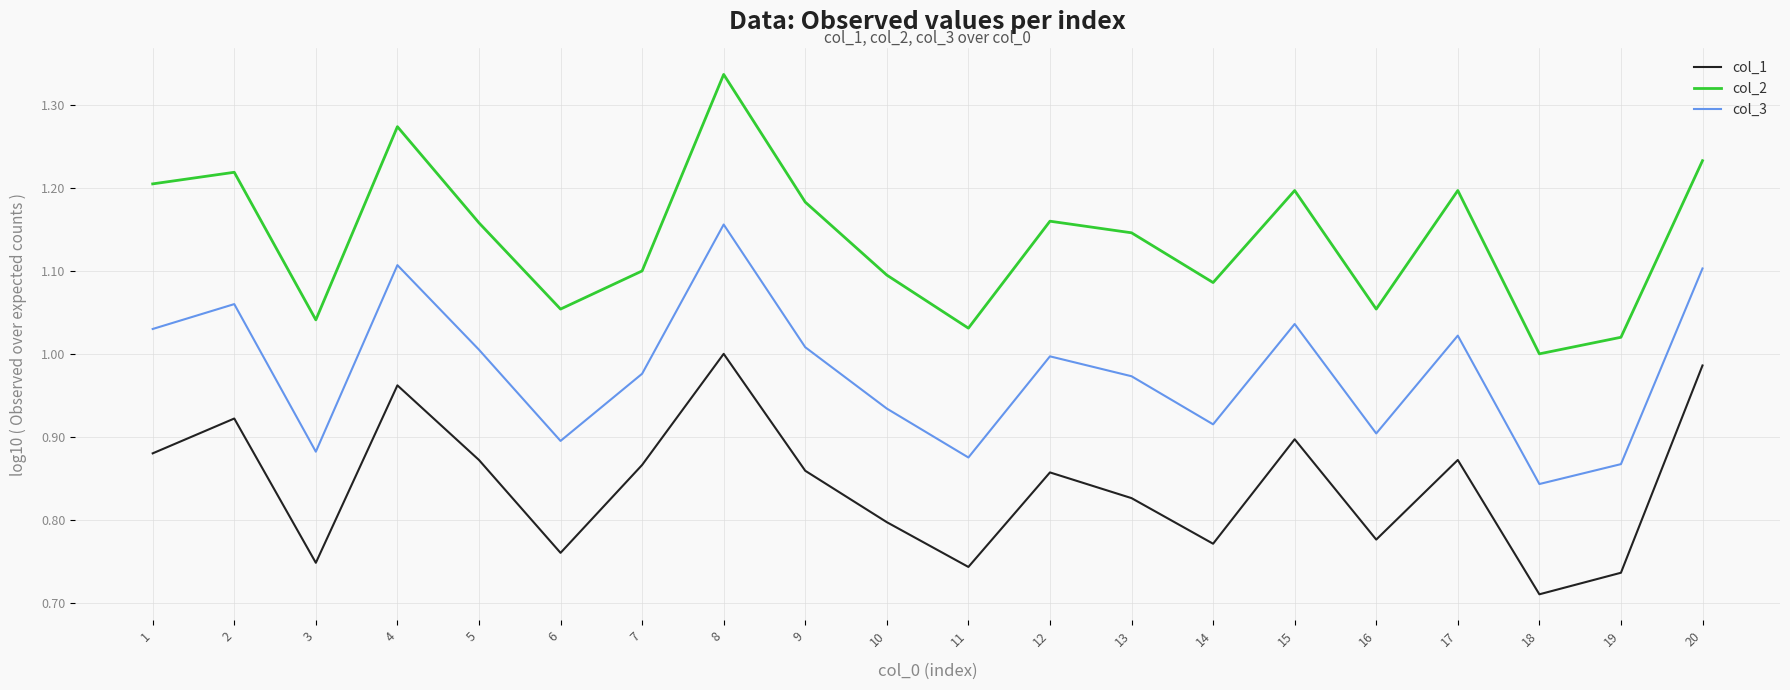

Rank the series by their maximum value, from highest to lowest.

col_2, col_3, col_1